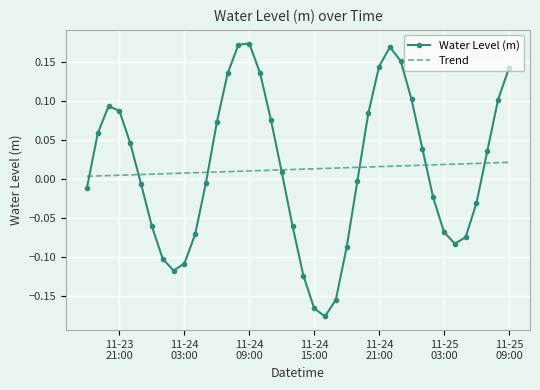

After their last crossing, which series has the higher values: Water Level (m) or Trend?

Water Level (m)